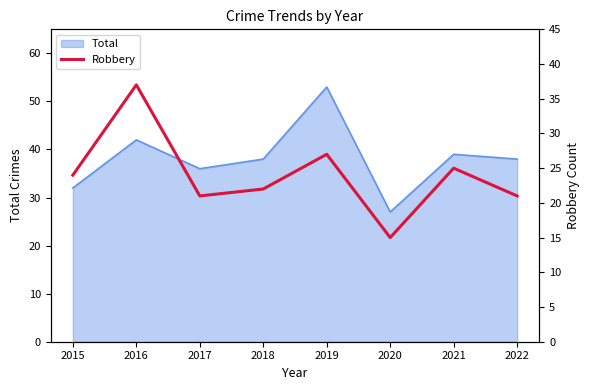

At which label is the value closest to 26?

2019